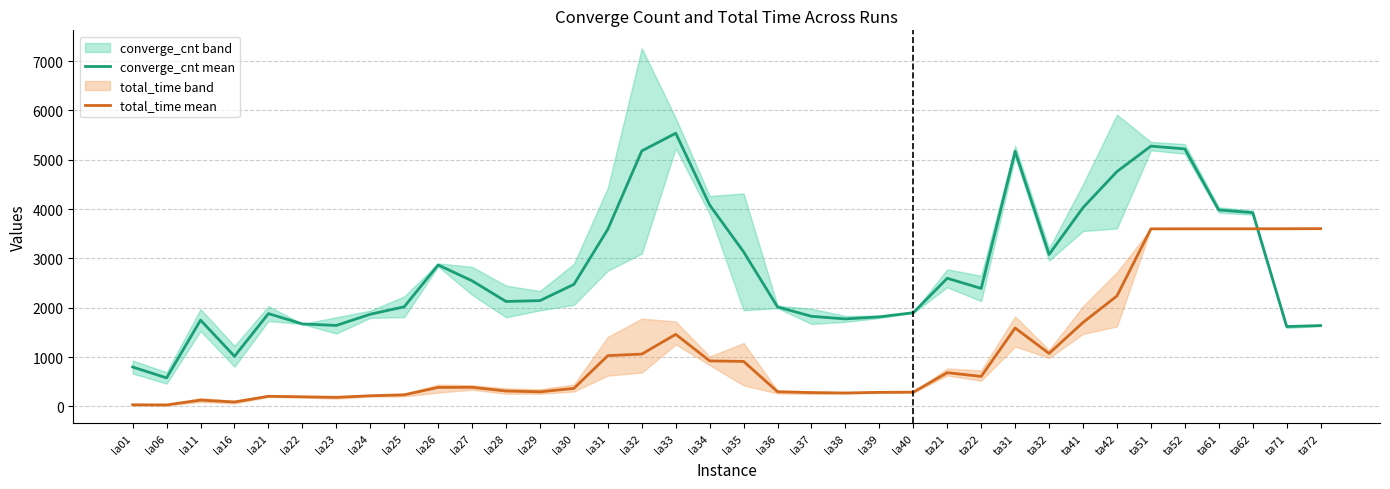

Which has a higher value, la36 or la37?

la36